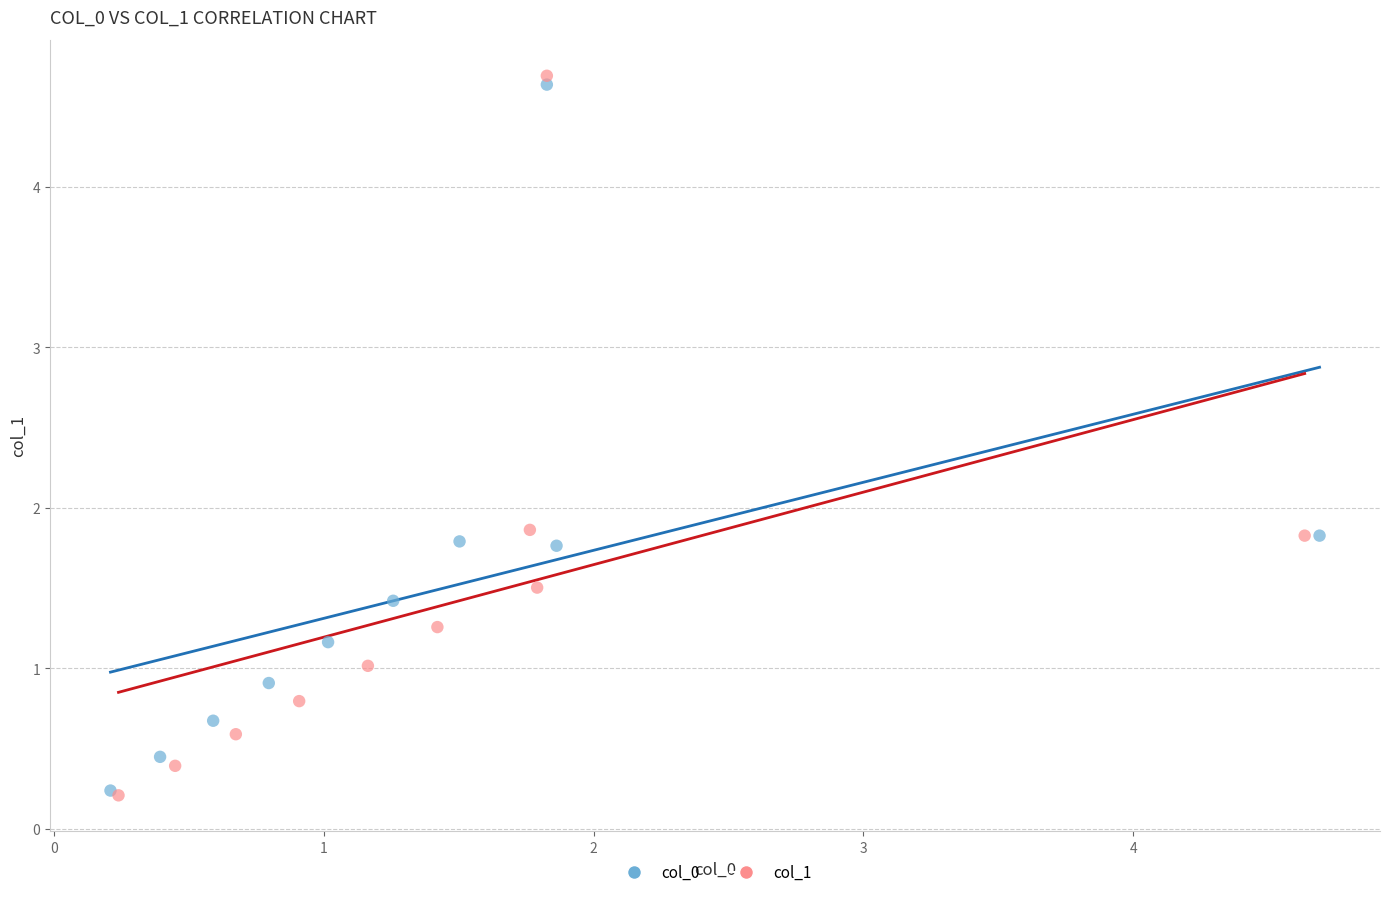

What are all the series names shown in the legend?

col_0, col_1